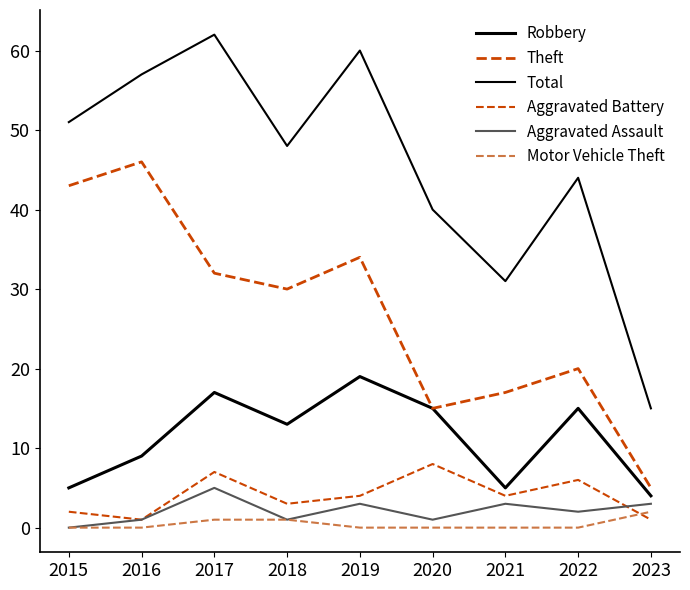

The Robbery series shows 6 at 2020. True or false?

False